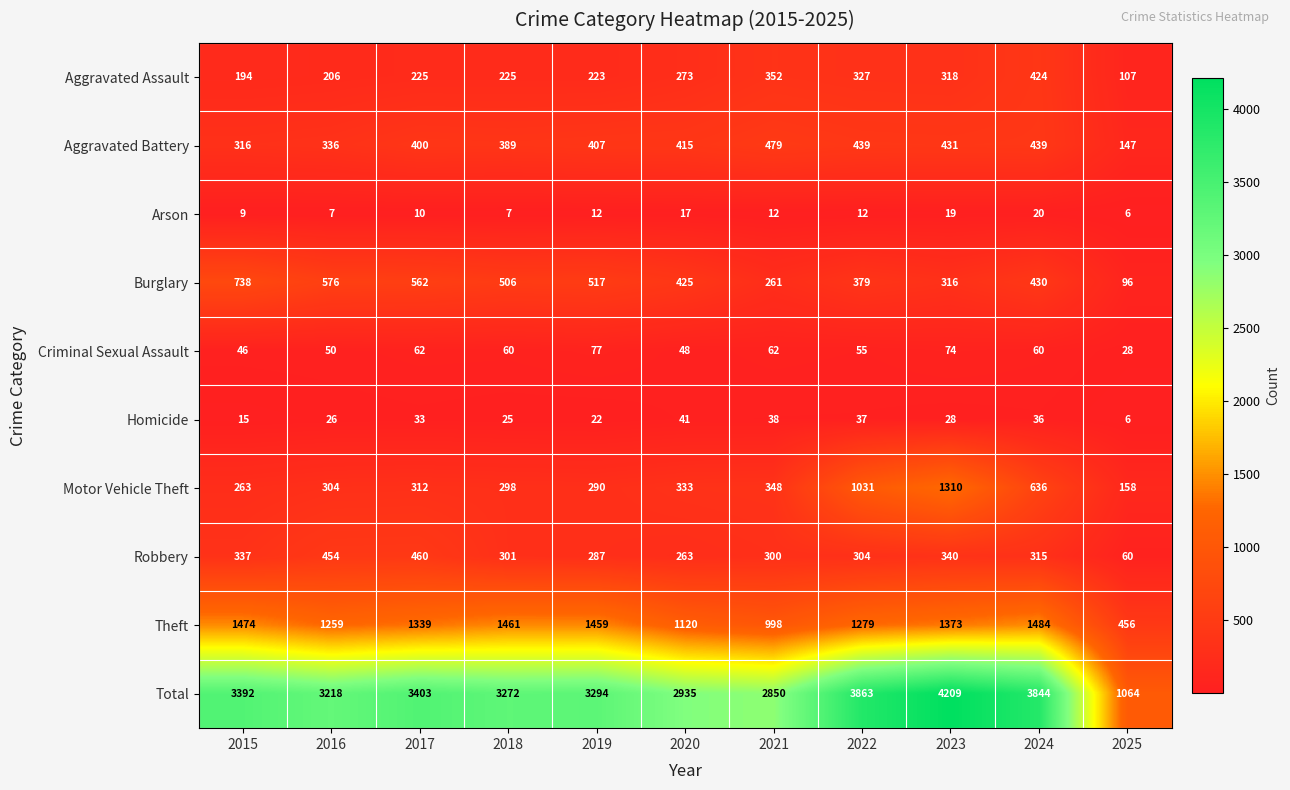

Which label corresponds to the largest value in the chart?

2023